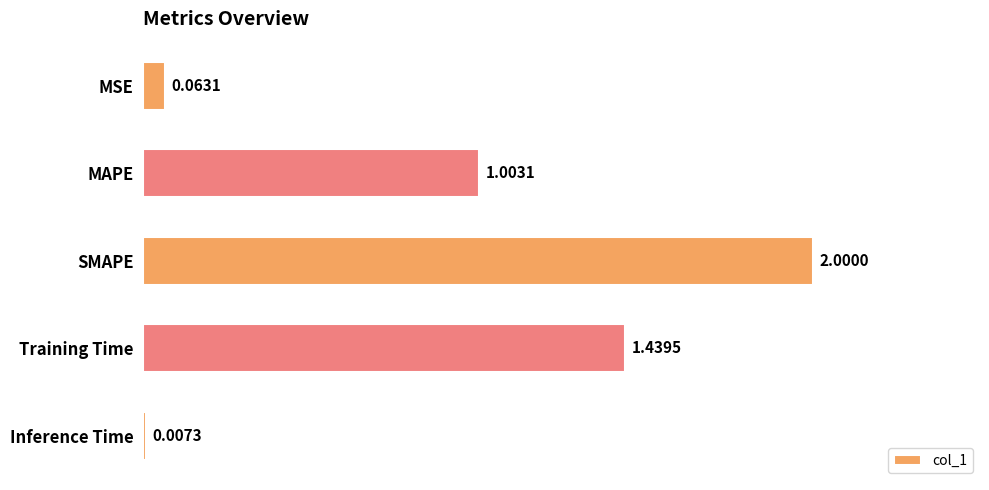

Which has a higher value, SMAPE or MSE?

SMAPE